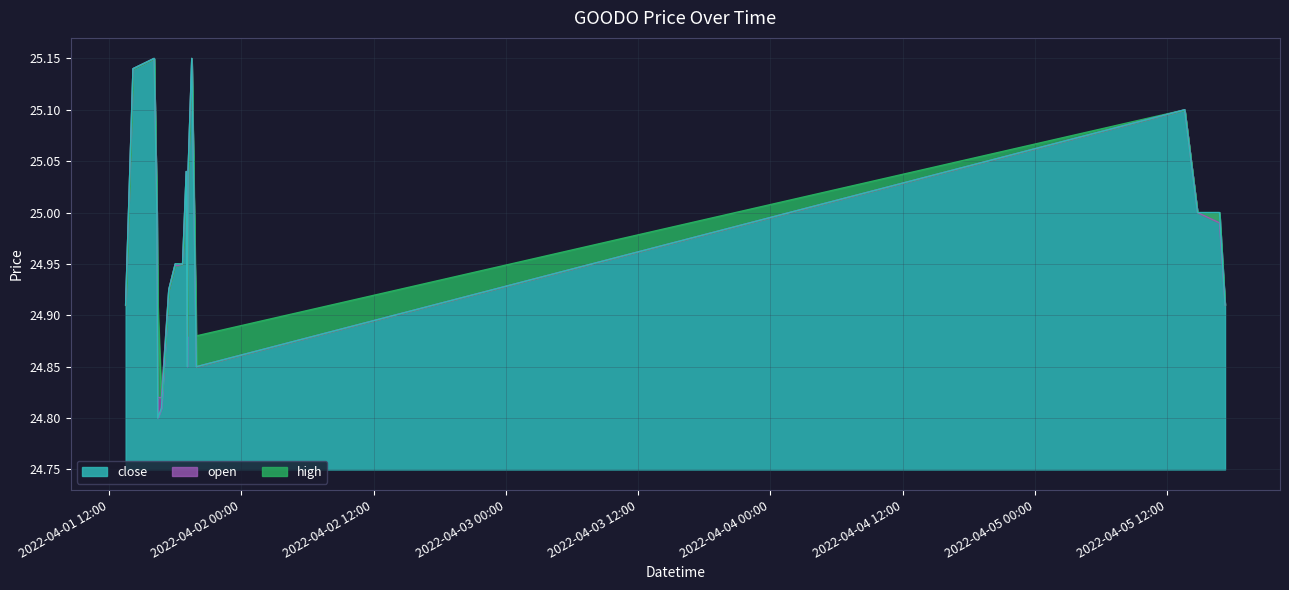

At which category is the sum across all series the highest?

2022-04-01 16:05